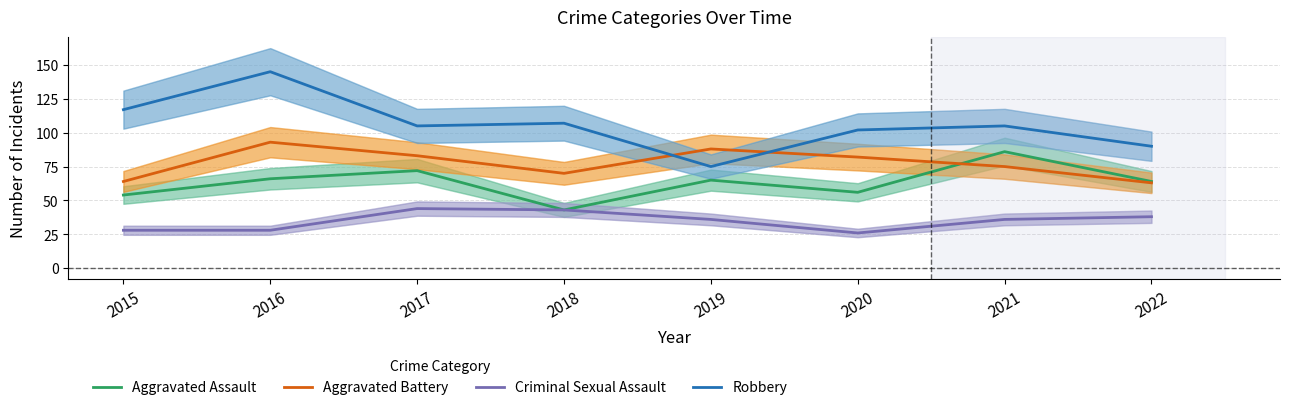

What is the highest value of the Aggravated Assault series?

86